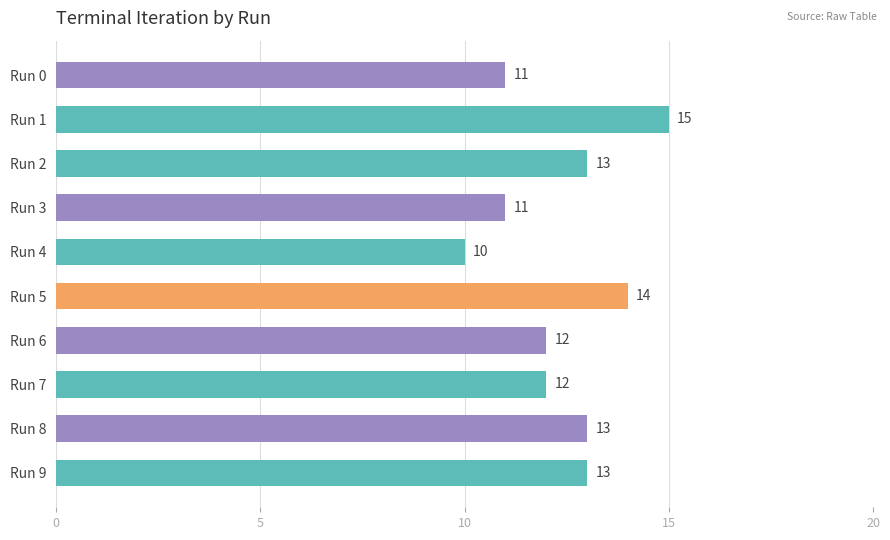

Count the values in the range 11 to 13.

7